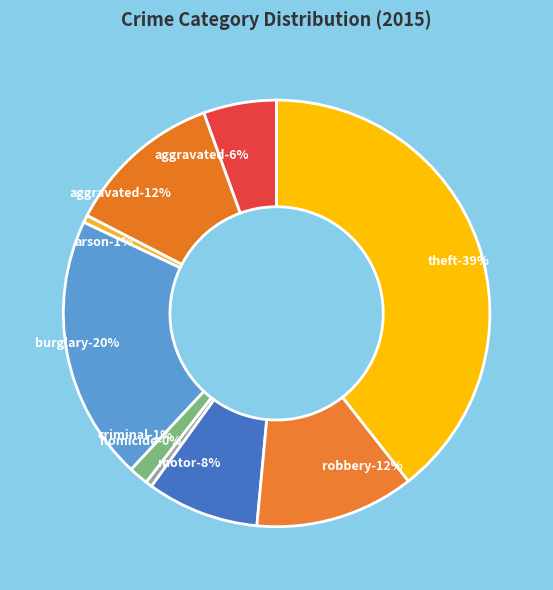

The Robbery slice represents 12% of the pie. True or false?

True